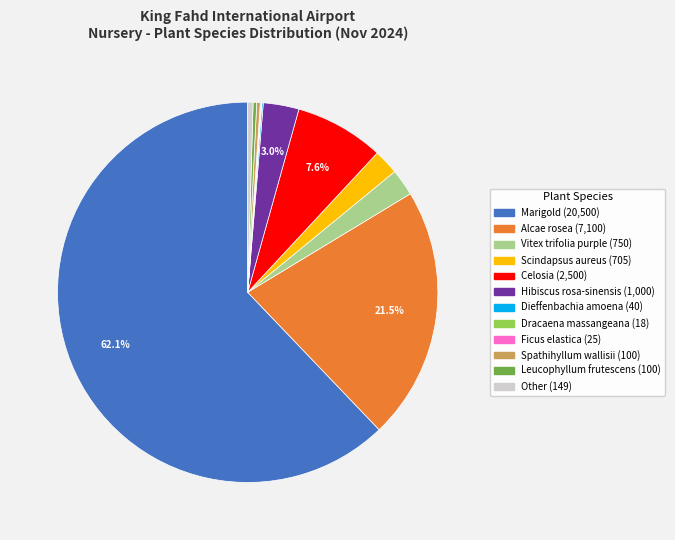

What is the ratio of the value at Celosia to the value at Leucophyllum frutescens?

25.0